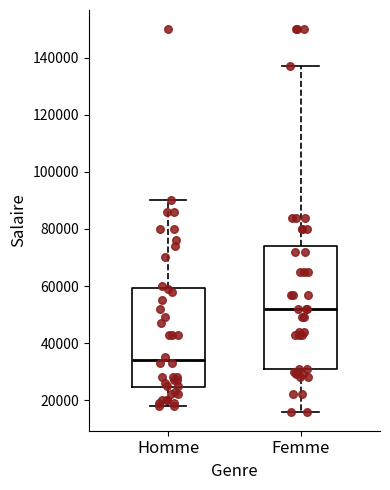

Where is the upper edge of the box for Femme on the y-axis? The values are not printed on the chart, so give them approximately, as read against the axis.

74000